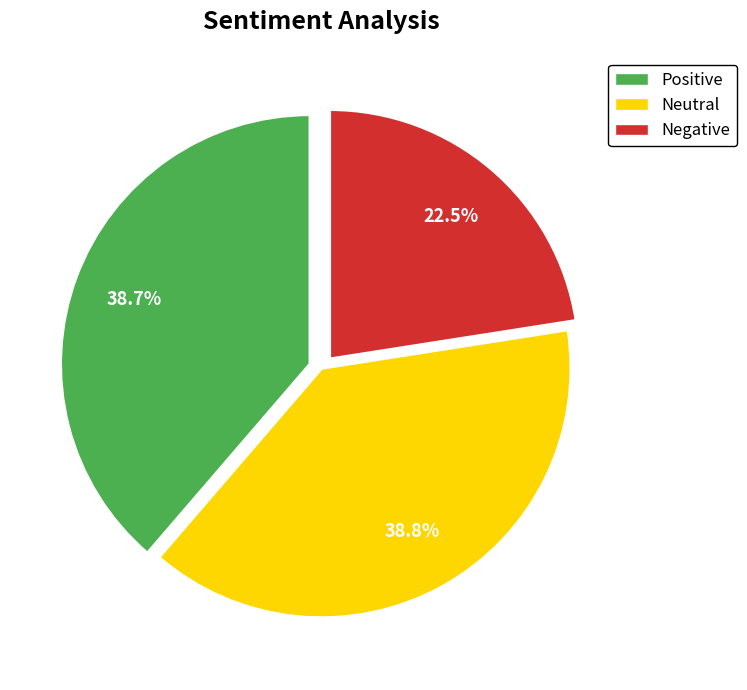

Count the number of slices in the pie.

3